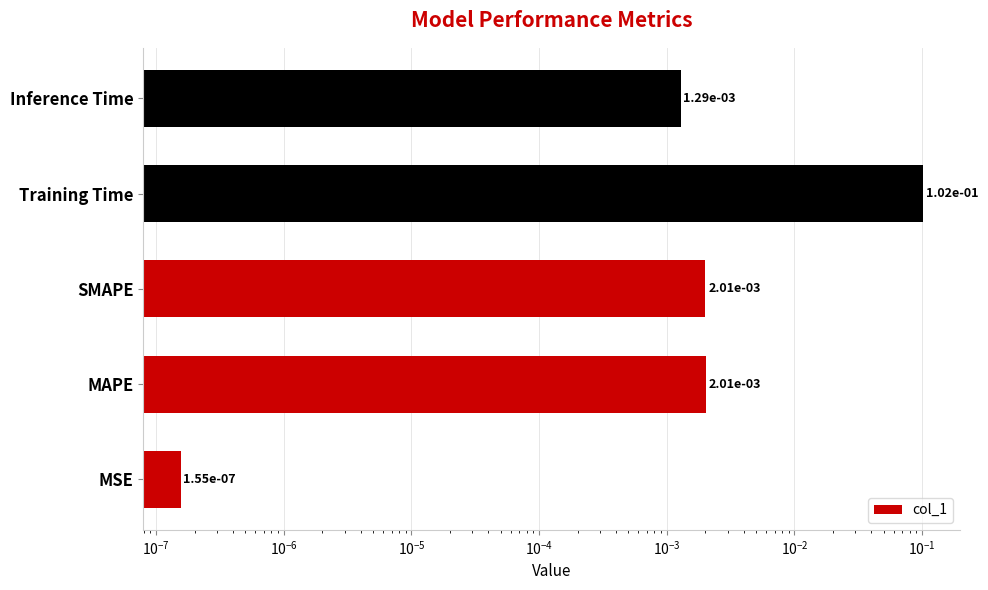

What is the sum of all values?

0.1